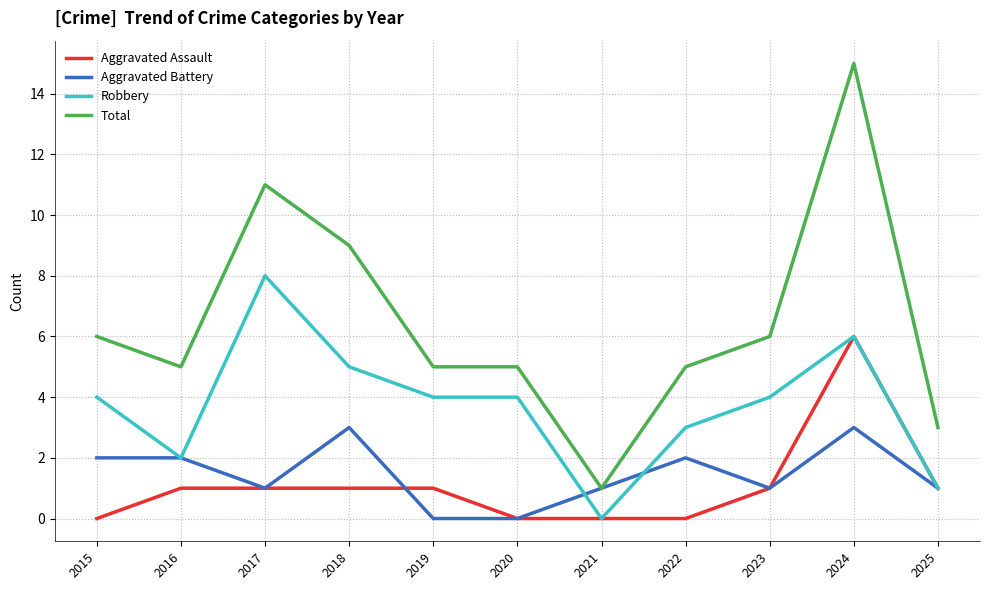

Does the chart have visible grid lines?

Yes